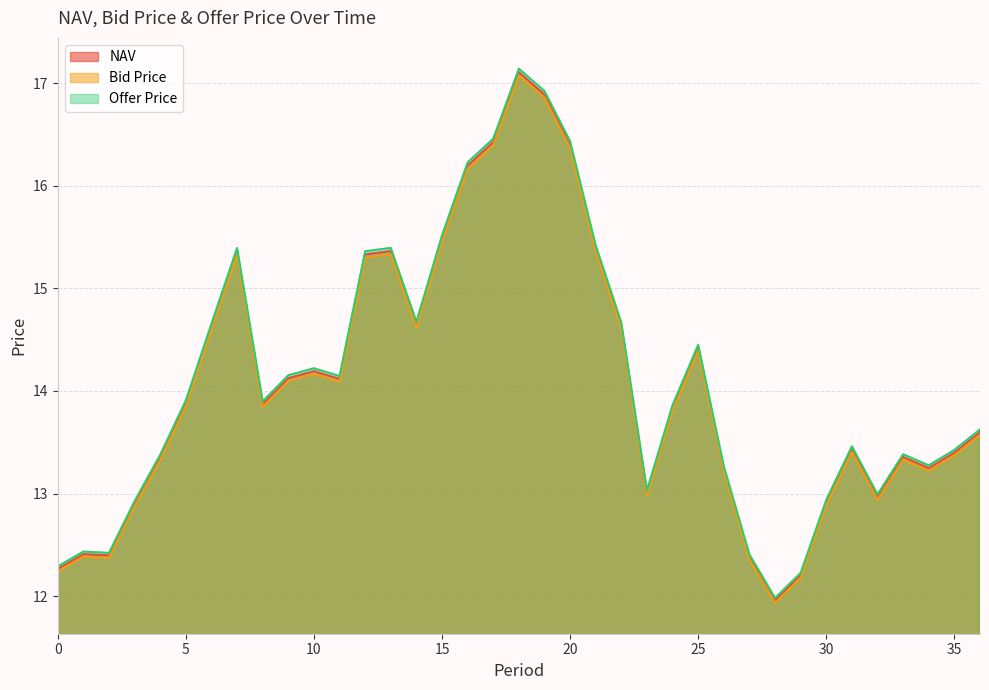

True or false: Bid Price and NAV cross at least once.

False